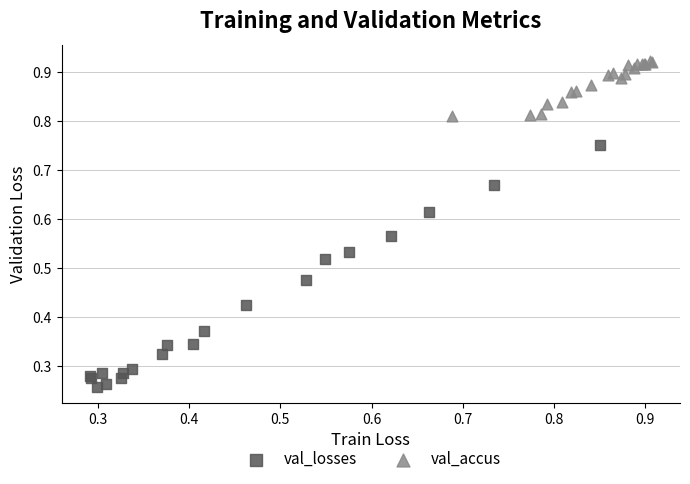

Which series reaches the maximum Y coordinate?

val_accus